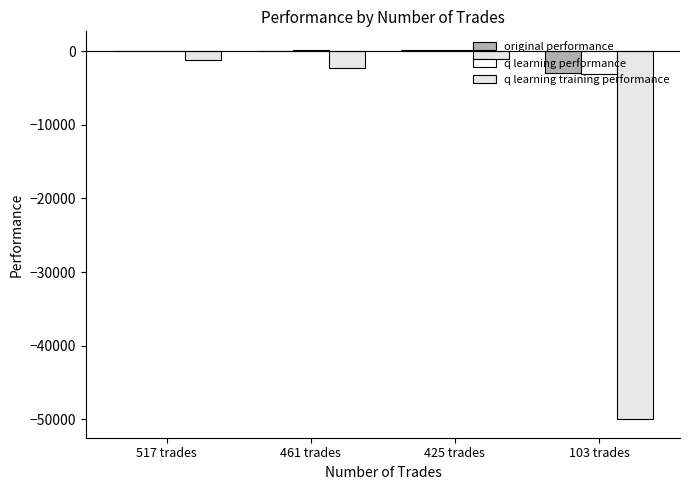

What is the value of the original performance bar at the 4th from the left?

-2972.6